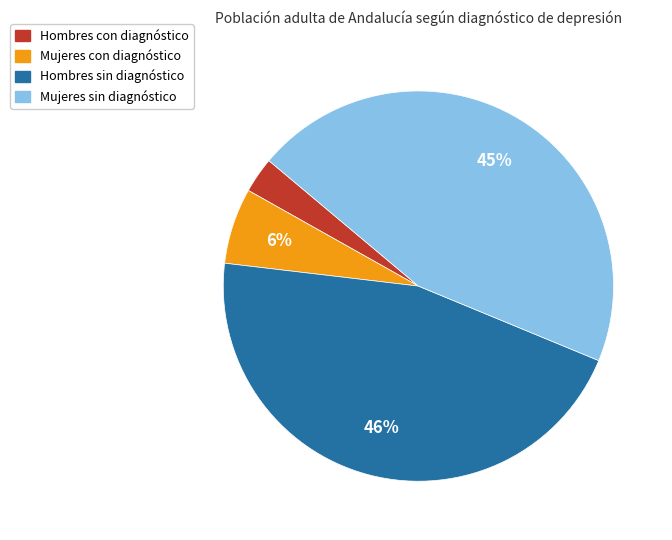

Is there any slice that represents more than half of the pie?

No